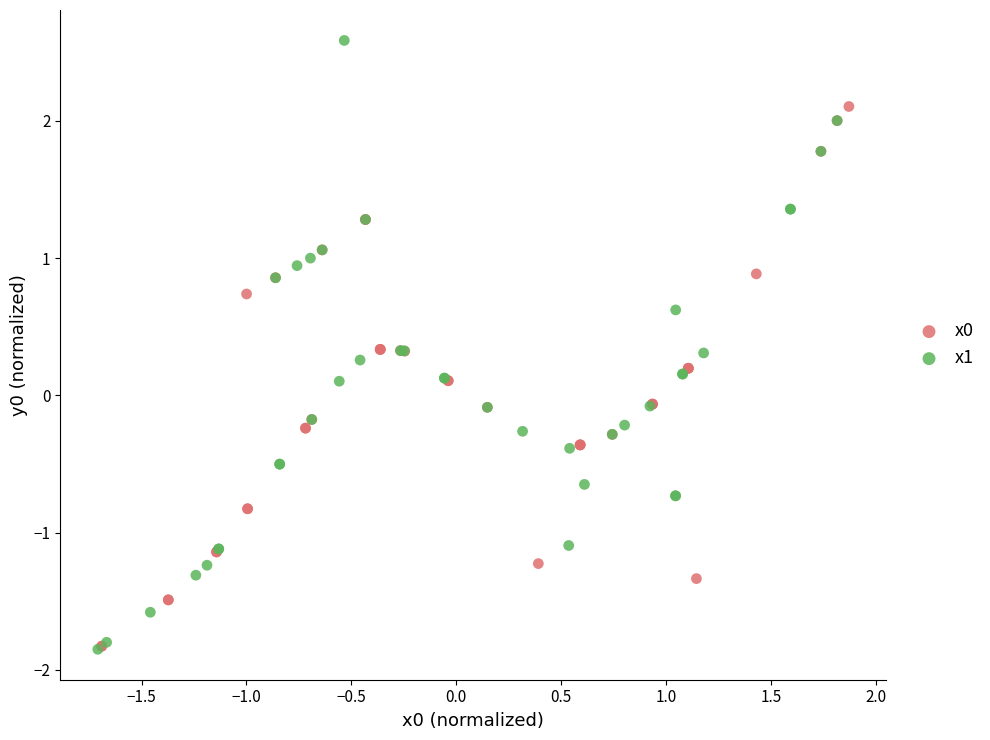

Which series reaches the maximum Y coordinate?

x1